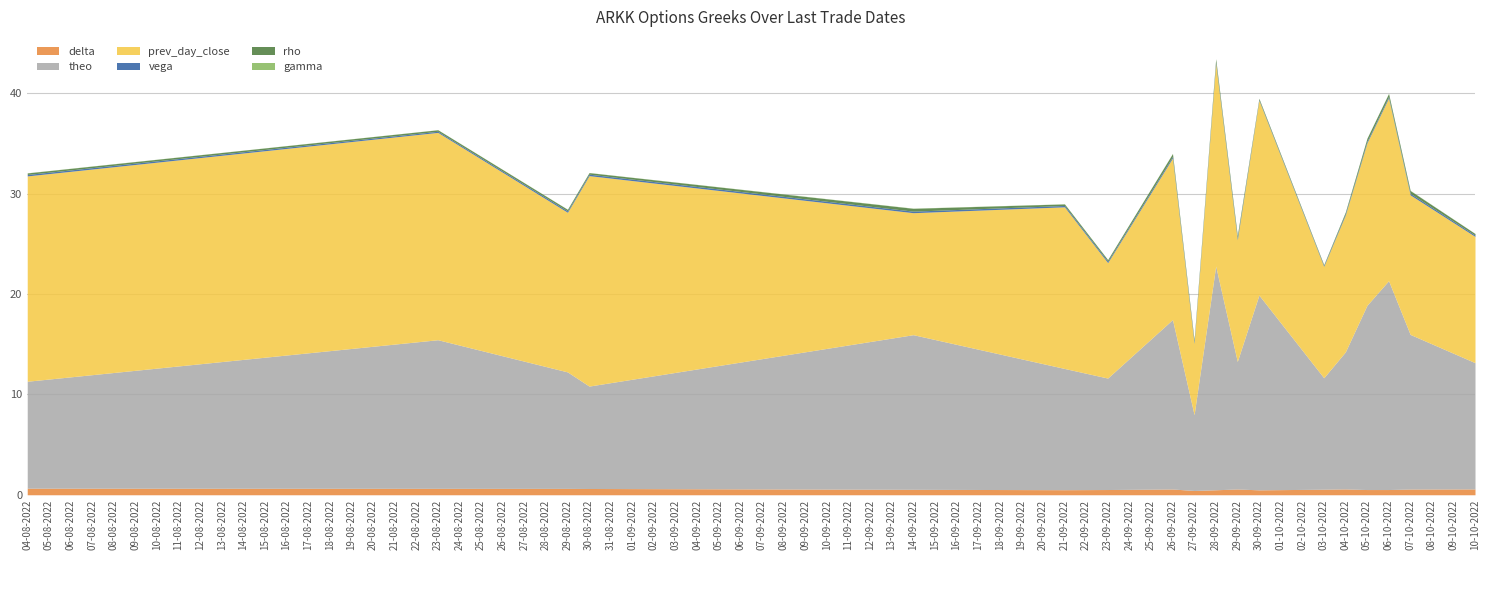

What is the spread (max minus min) of values at 2022-10-10?

12.6